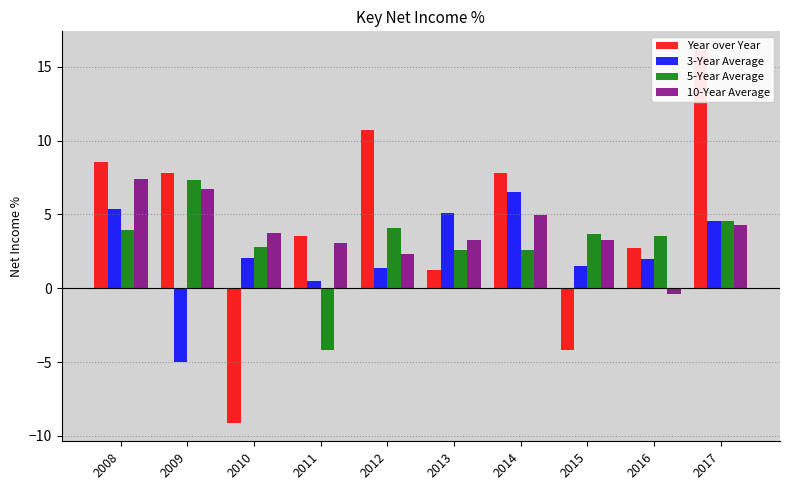

What is the minimum value shown in the chart?

-9.1